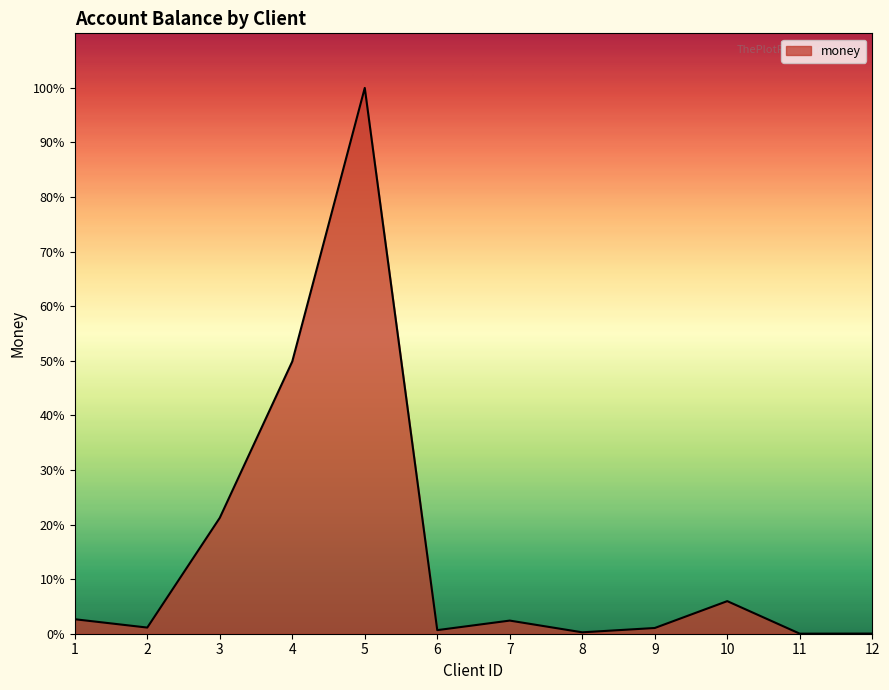

What is the value of the 10th point from the left?

144235.0